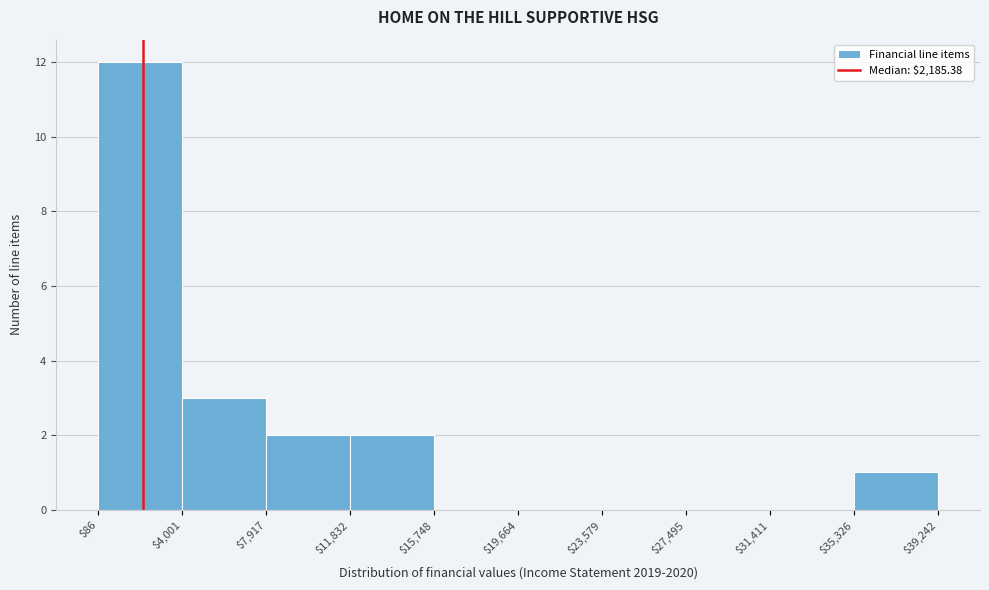

What is the height of the bar covering $7,917 to $11,832 on the x-axis? The values are not printed on the chart, so give them approximately, as read against the axis.

2